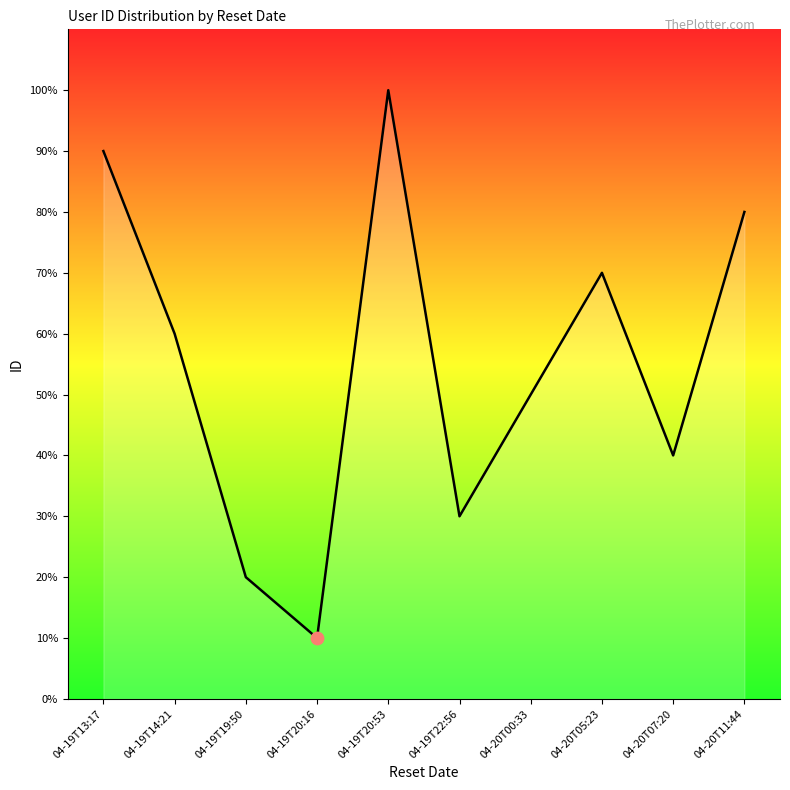

Does the chart have visible grid lines?

No